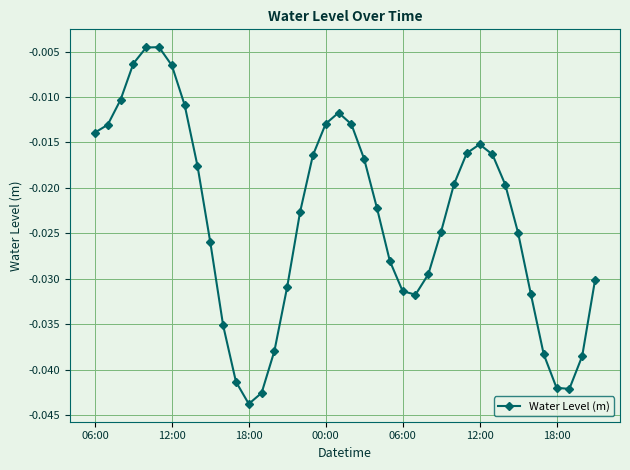

True or false: the data has more than 1 interior local peaks.

True